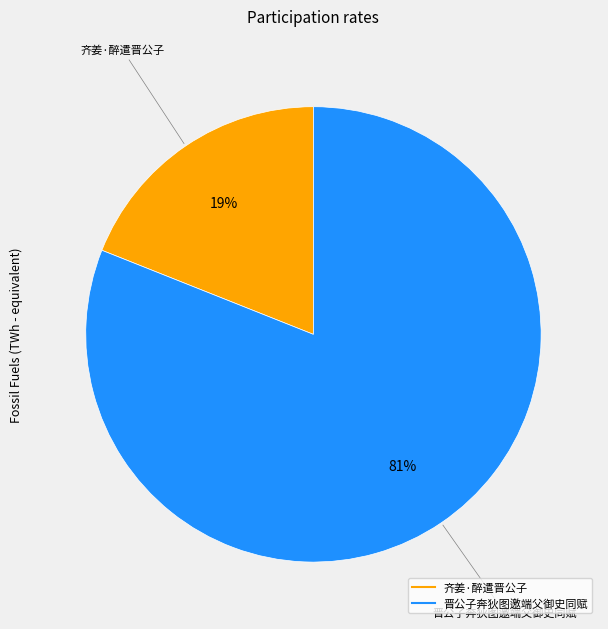

Combined, do 晋公子奔狄图邀端父御史同赋 and 齐姜·醉遣晋公子 account for over 50%?

Yes